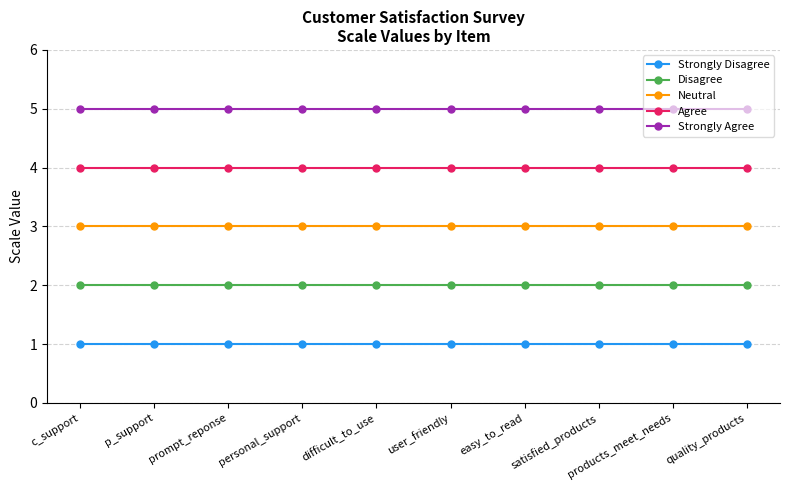

True or false: Strongly Disagree and Neutral cross at least once.

False